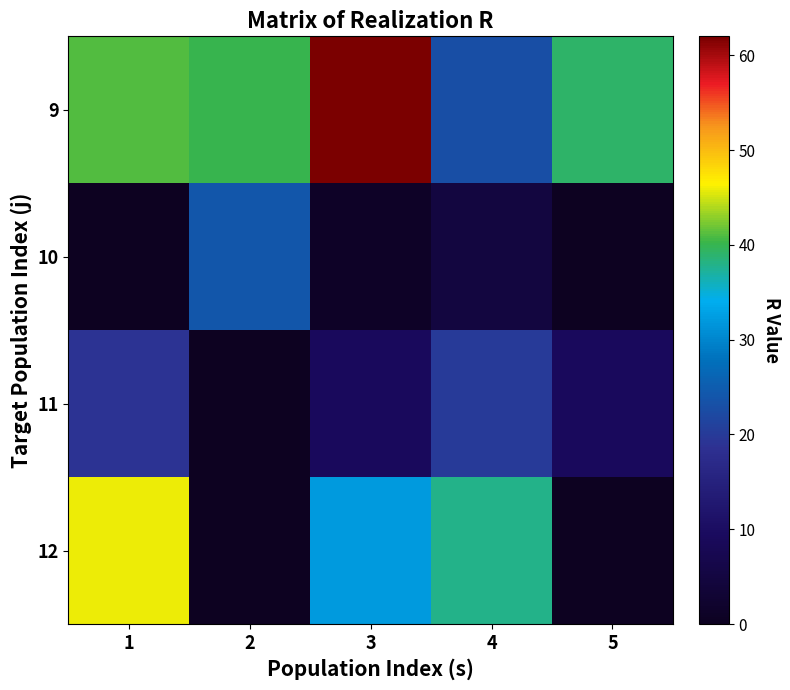

What is the difference between the highest and lowest values at 5?

39